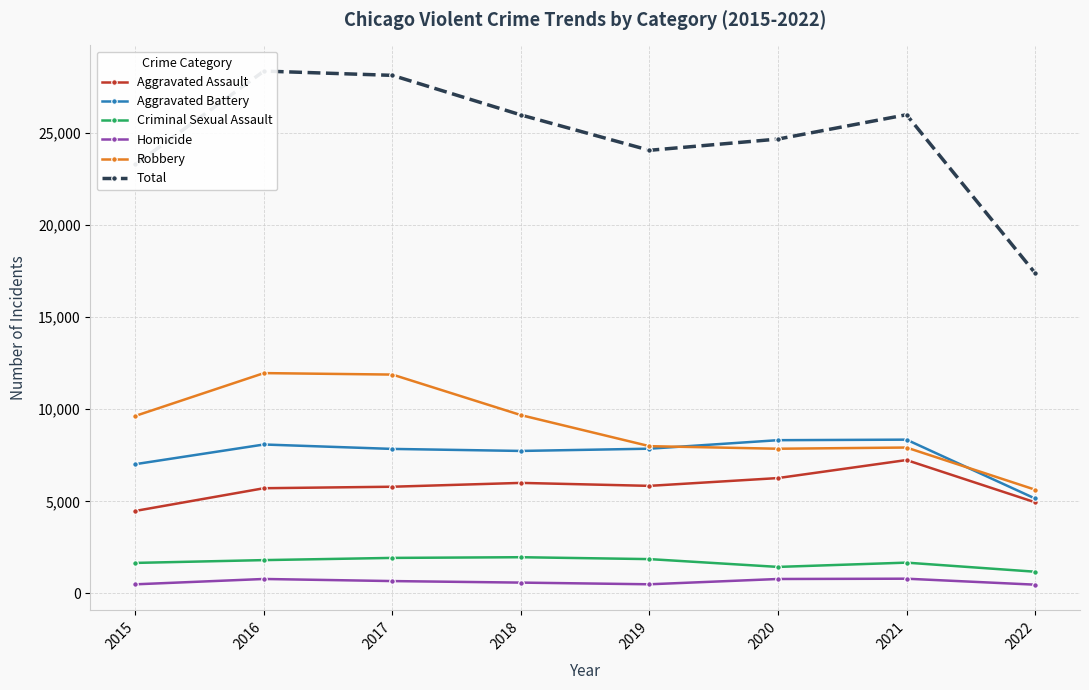

At 2017, list the series in order from smallest to largest.

Homicide, Criminal Sexual Assault, Aggravated Assault, Aggravated Battery, Robbery, Total